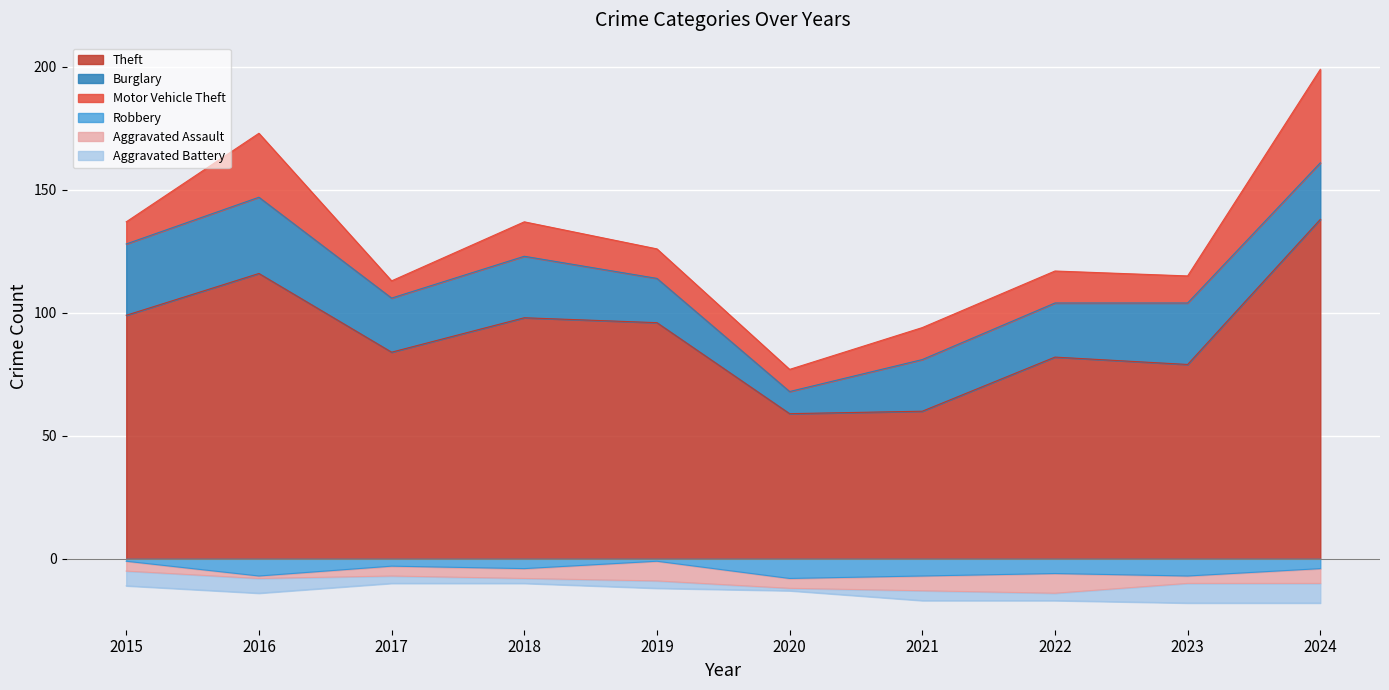

The value of Robbery at 2023 is 2. True or false?

False